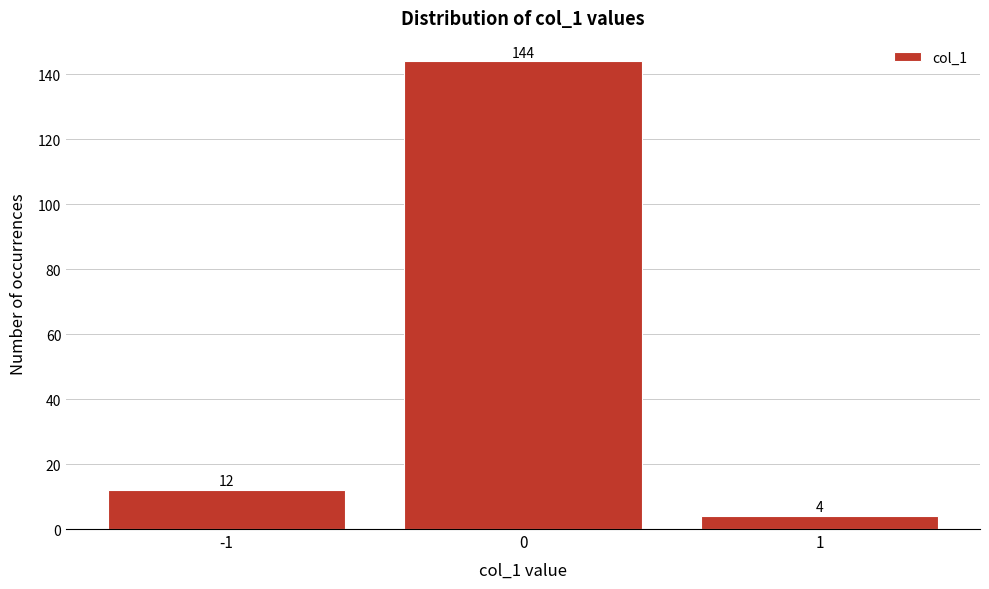

Reading left to right, list every bar in this chart as the range it spans on the x-axis followed by its height.

-1.5 to -0.5: 12
-0.5 to 0.5: 144
0.5 to 1.5: 4